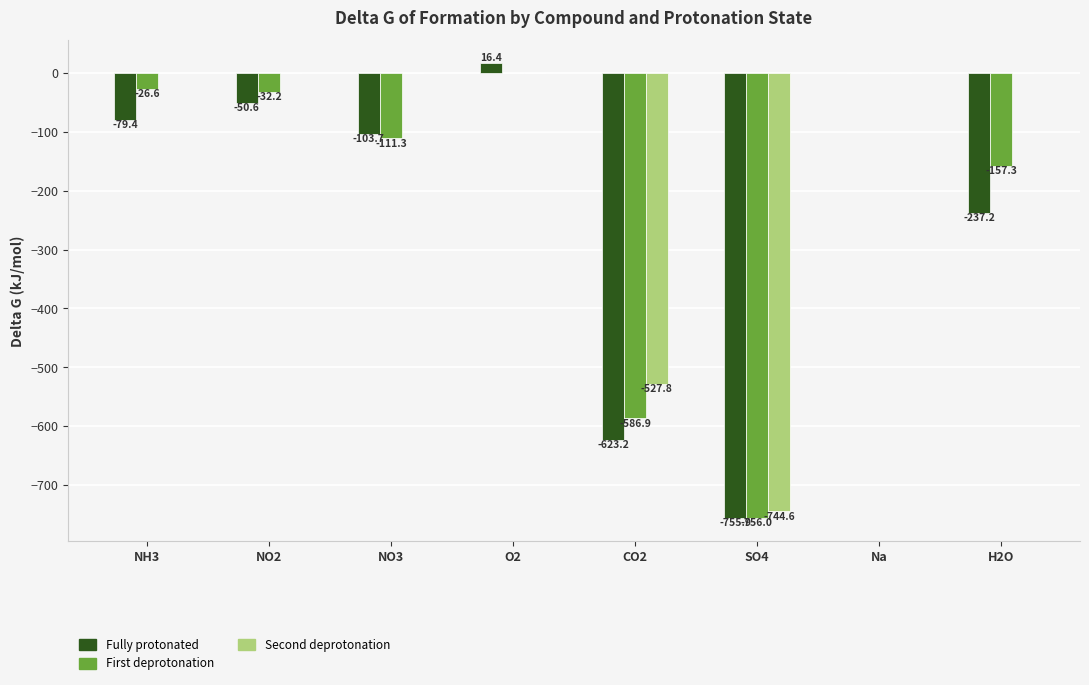

Which series has the largest total across all categories?

Second deprotonation